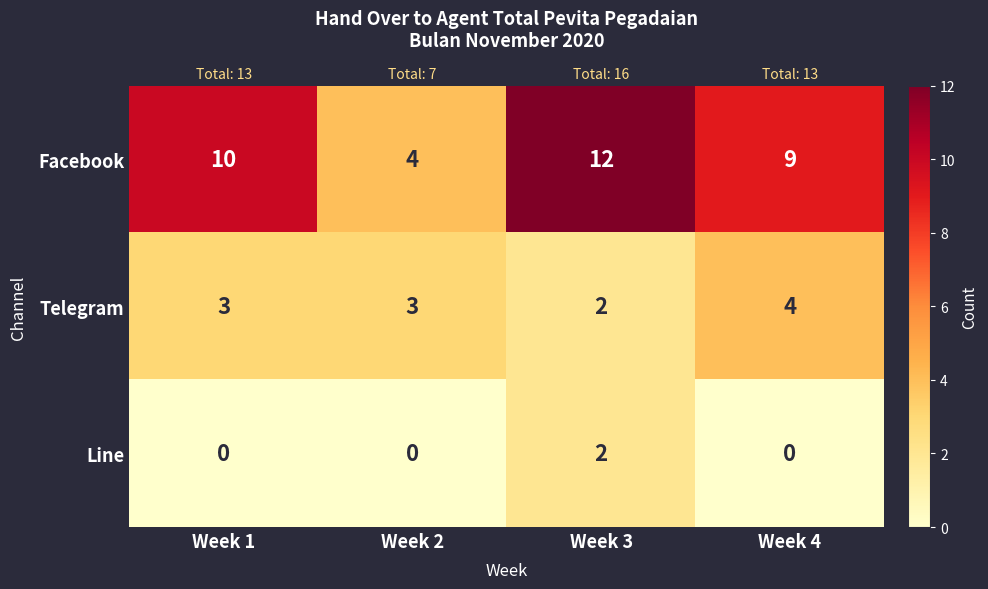

At which label does Facebook first exceed 10?

Week 3